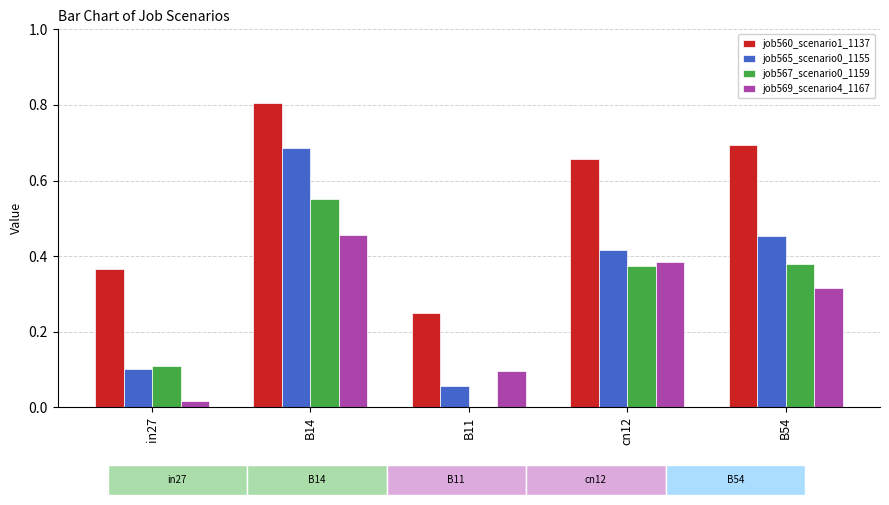

At which category does the chart reach its peak across all series?

B14